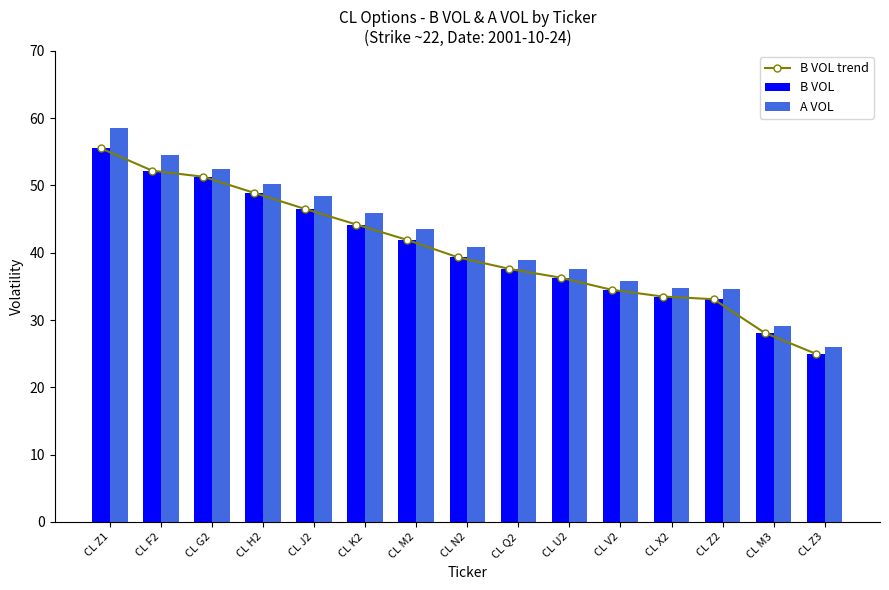

Which series has the largest total across all categories?

A VOL